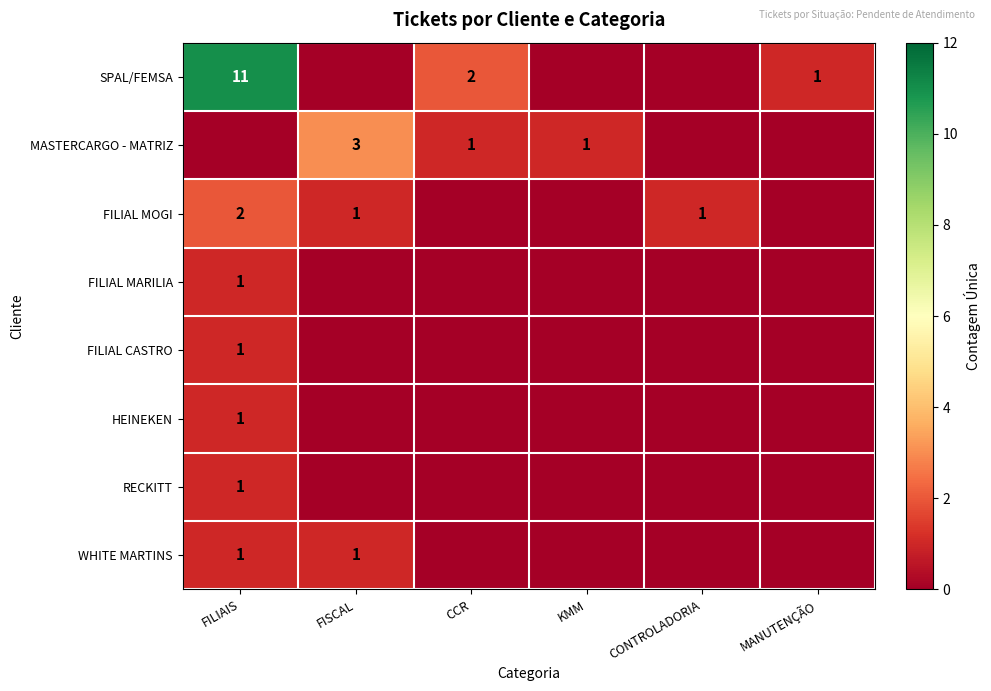

Is it true that FILIAL MOGI equals 0 at FISCAL?

False